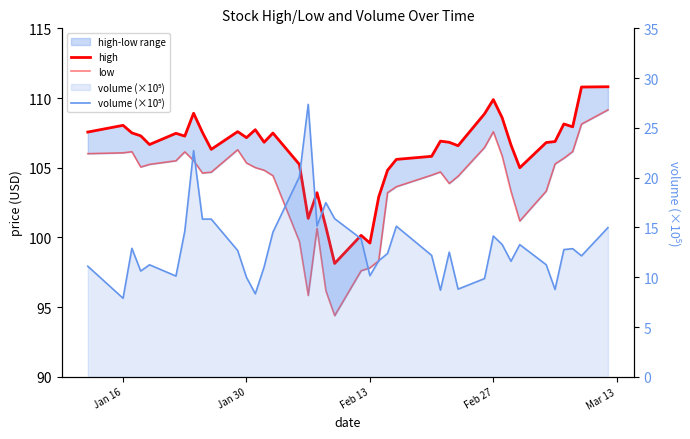

Which series has the largest total across all categories?

high